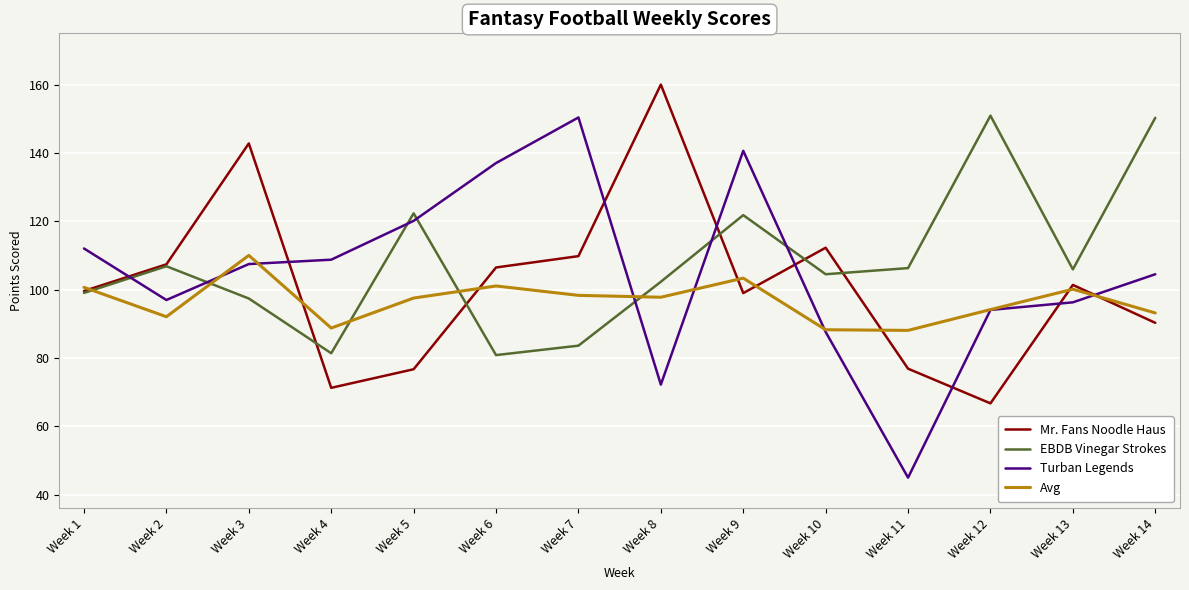

At which category is the sum across all series the highest?

Week 9